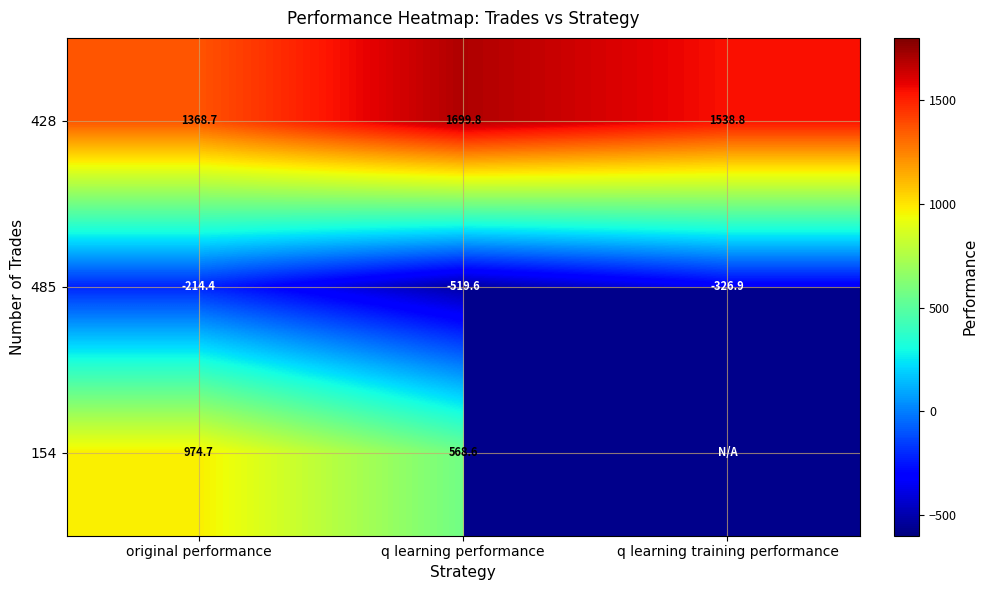

What is the difference between the 485 values at original performance and q learning performance?

305.2